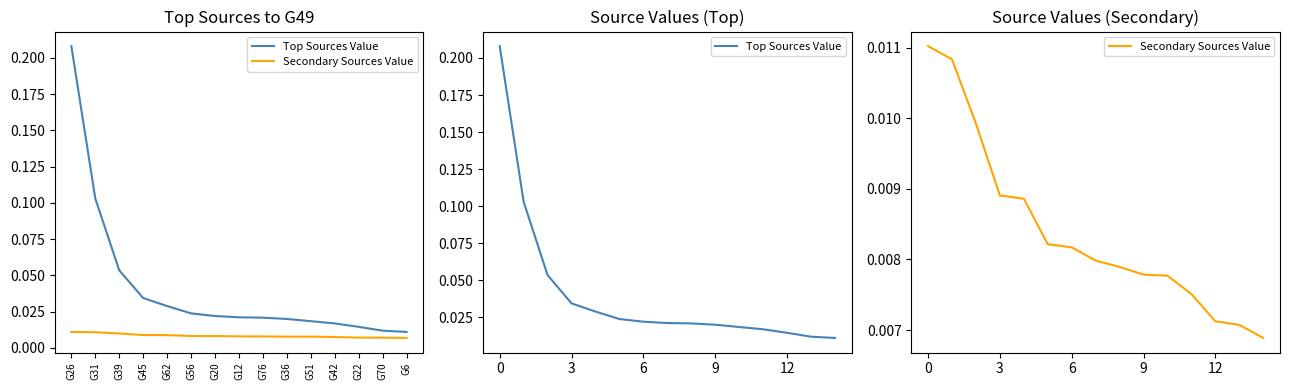

Rank the series by their average value, from highest to lowest.

Top Sources Value, Secondary Sources Value